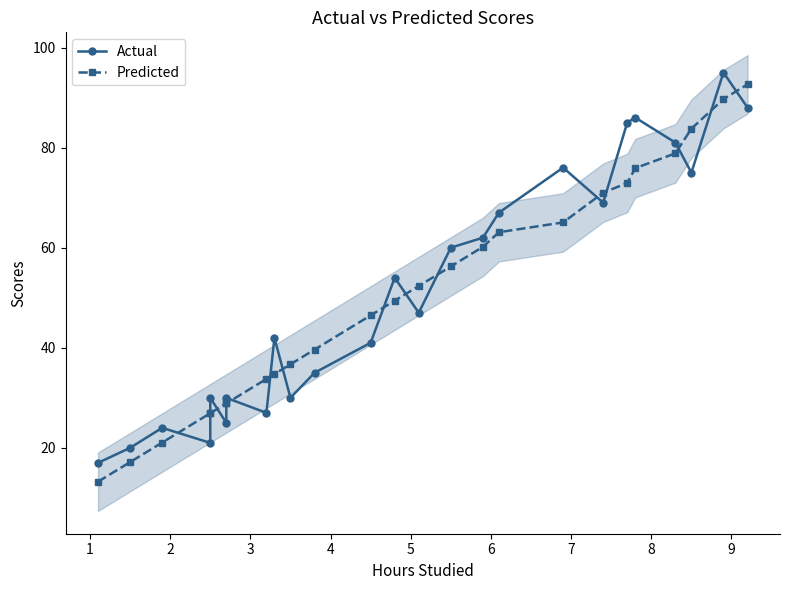

How many lines are shown in the chart?

2